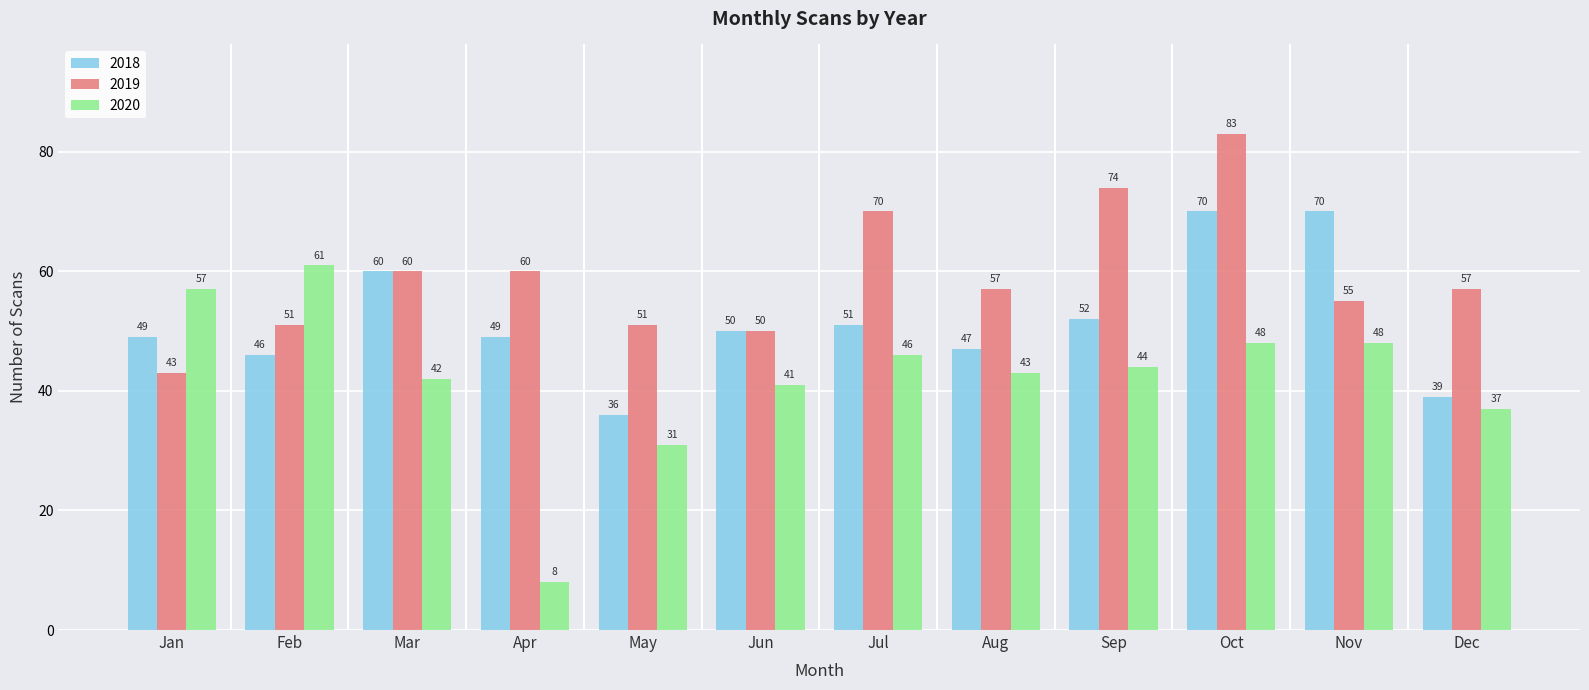

Where is 2018 nearest to the value 53?

Sep